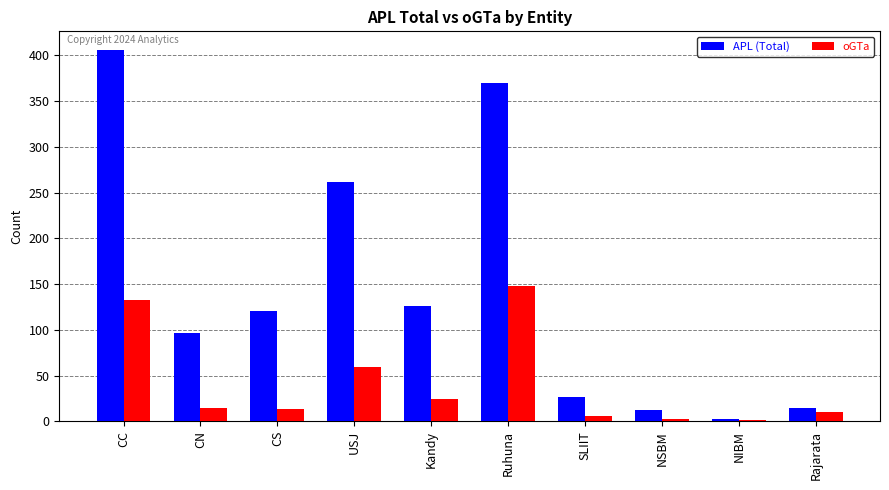

Where is oGTa nearest to the value 74?

USJ